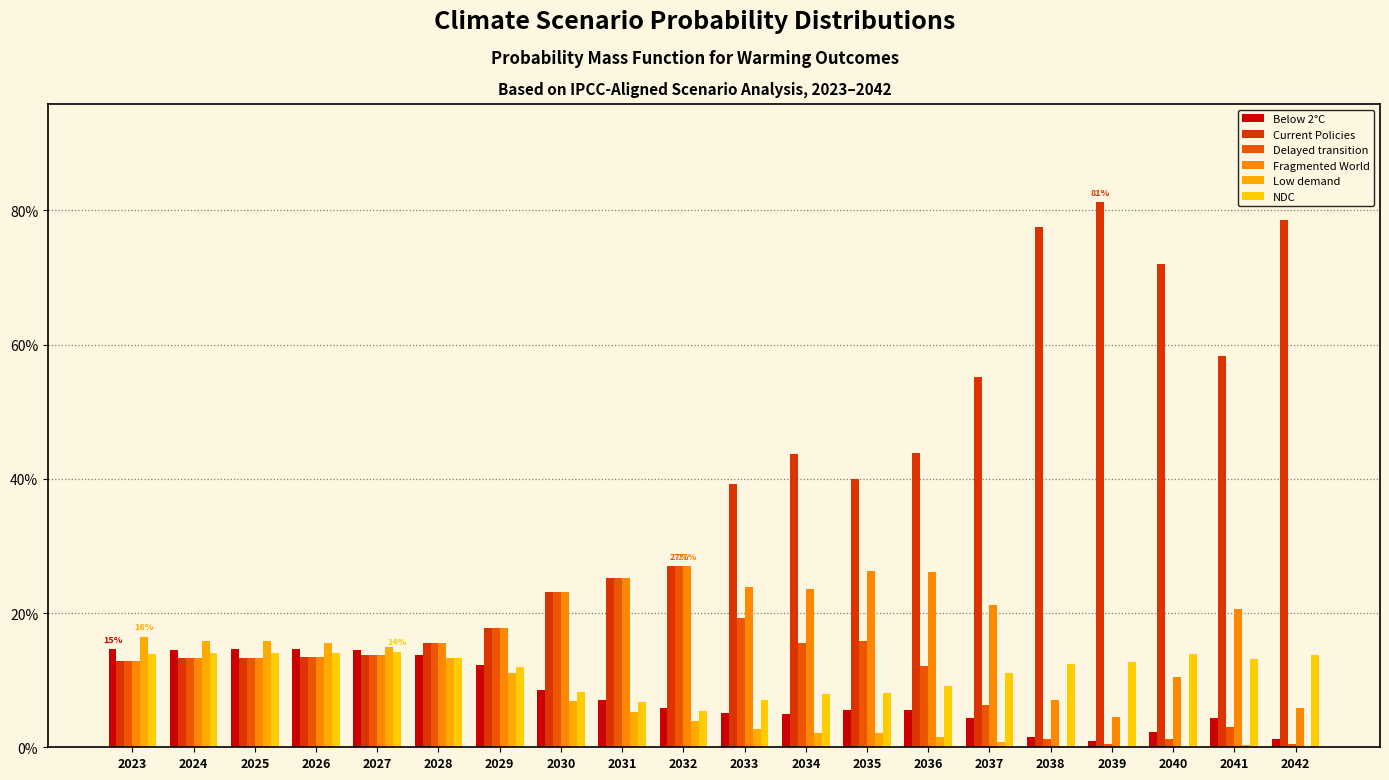

What are all the series names shown in the legend?

Below 2°C, Current Policies, Delayed transition, Fragmented World, Low demand, NDC